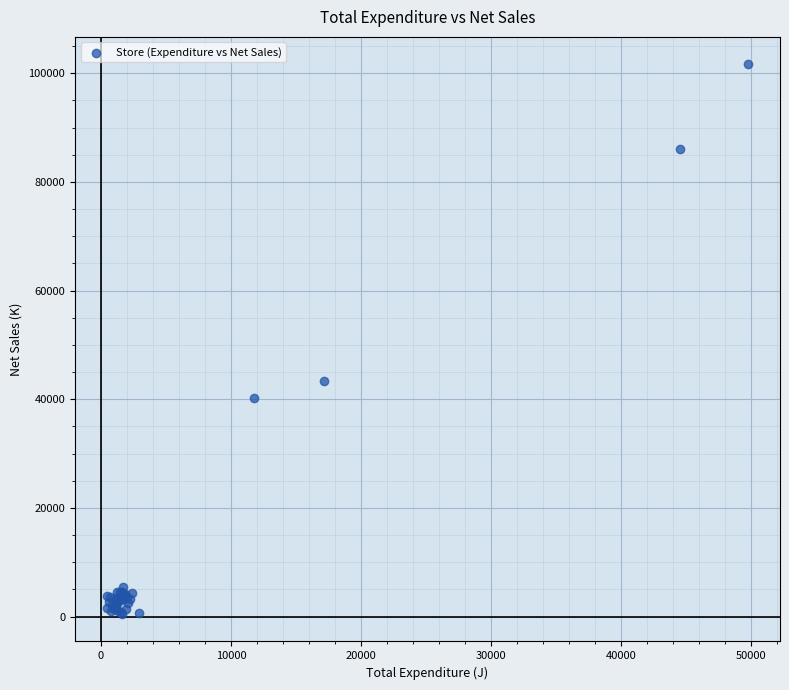

What Y value in the scatter plot is closest to 51060?

43356.7